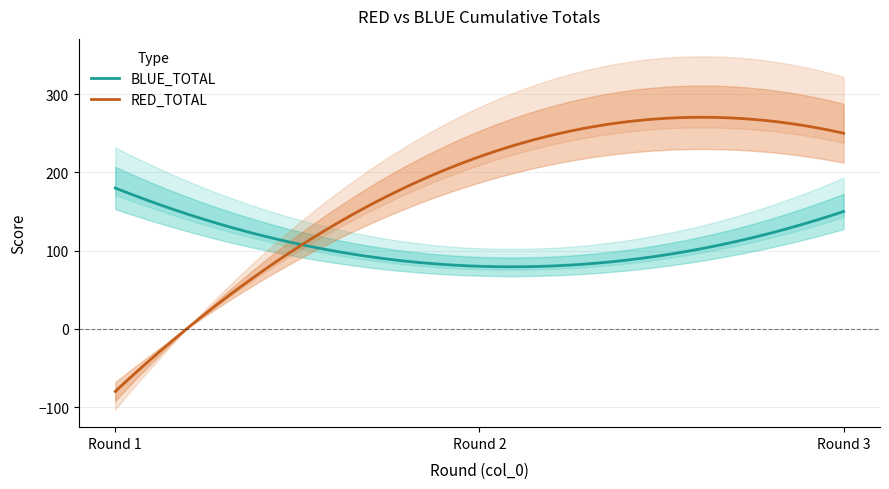

At which category does the chart reach its peak across all series?

3